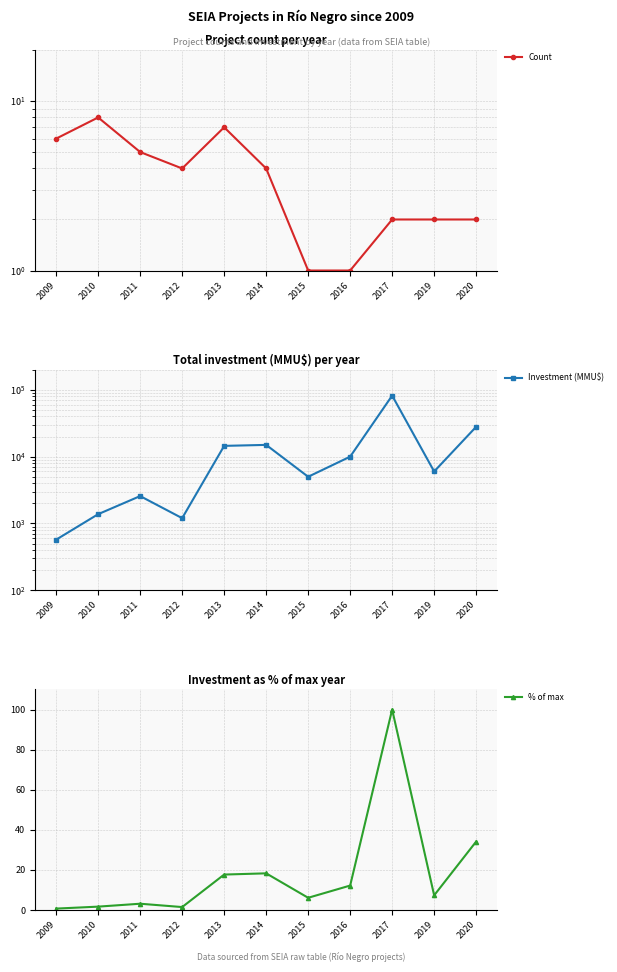

Is this an area chart (filled region under the line)?

No